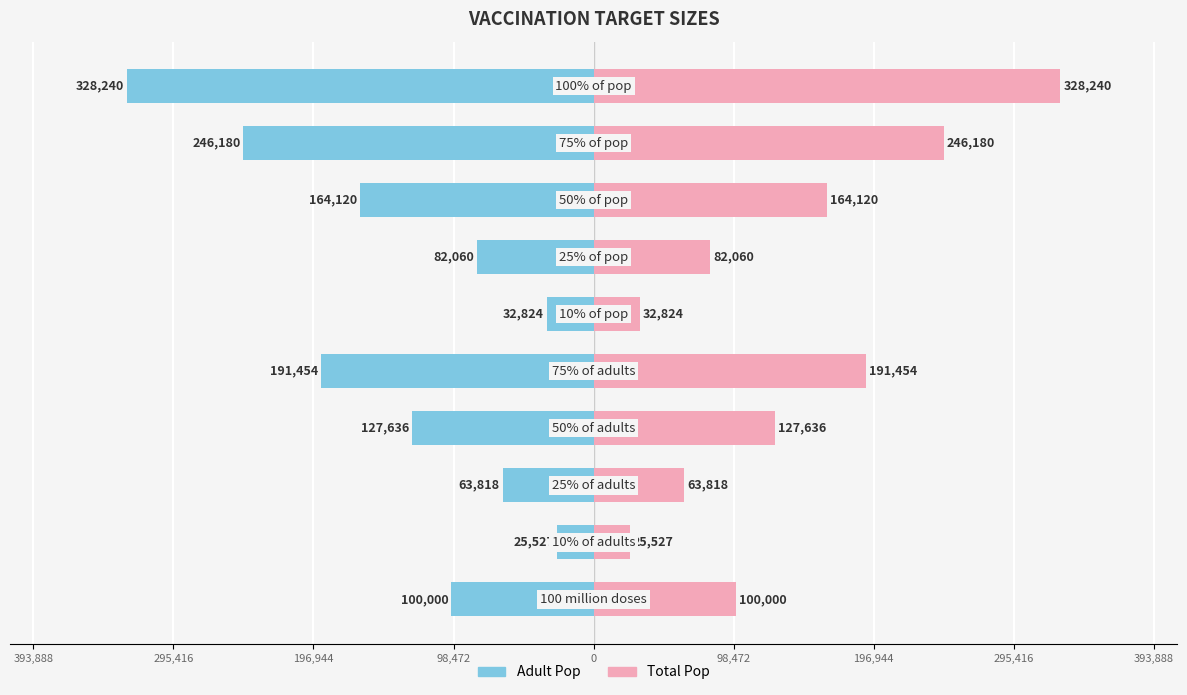

What are all the series names shown in the legend?

Adult Pop, Total Pop